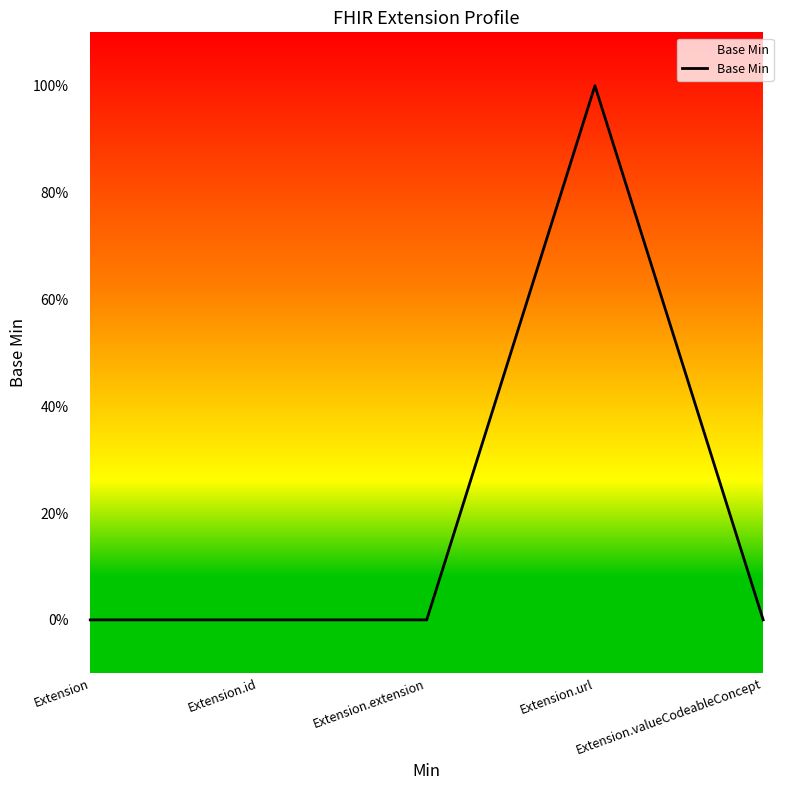

Does the chart display data point markers on the line(s)?

No